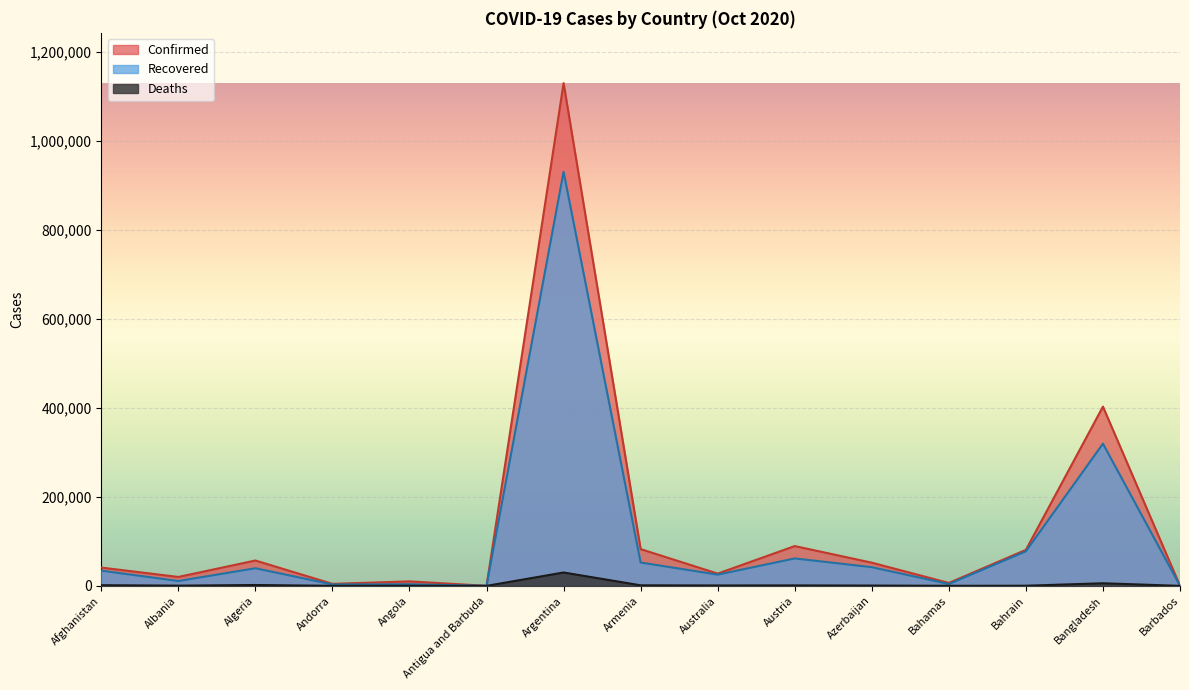

Reading left to right, what are all the values shown in this chart?

Confirmed: 41145	20040	57026	4517	10074	124	1130533	82651	27561	89496	52137	6549	81022	403079	233
Recovered: 34237	10893	39635	3144	3693	108	931147	52508	25225	61684	42033	4182	77697	319733	217
Deaths: 1529	493	1941	72	275	3	30071	1243	907	1027	699	136	317	5861	7